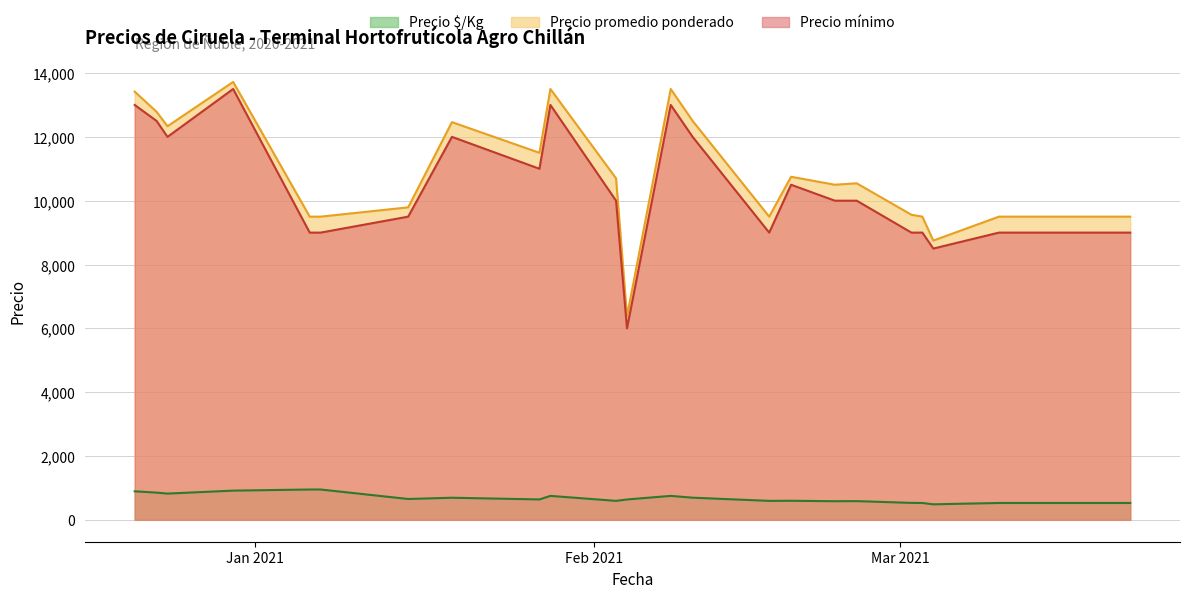

Reading left to right, extract all data points from this chart.

Precio $/Kg: 894	852	822	915	950	950	653	692	639	750	594	638	750	694	594	597	583	586	531	528	486	528	528	528	528
Precio promedio ponderado: 13417	12786	12333	13722	9500	9500	9792	12462	11500	13500	10700	6375	13500	12500	9500	10750	10500	10545	9559	9500	8750	9500	9500	9500	9500
Precio mínimo: 13000	12500	12000	13500	9000	9000	9500	12000	11000	13000	10000	6000	13000	12000	9000	10500	10000	10000	9000	9000	8500	9000	9000	9000	9000